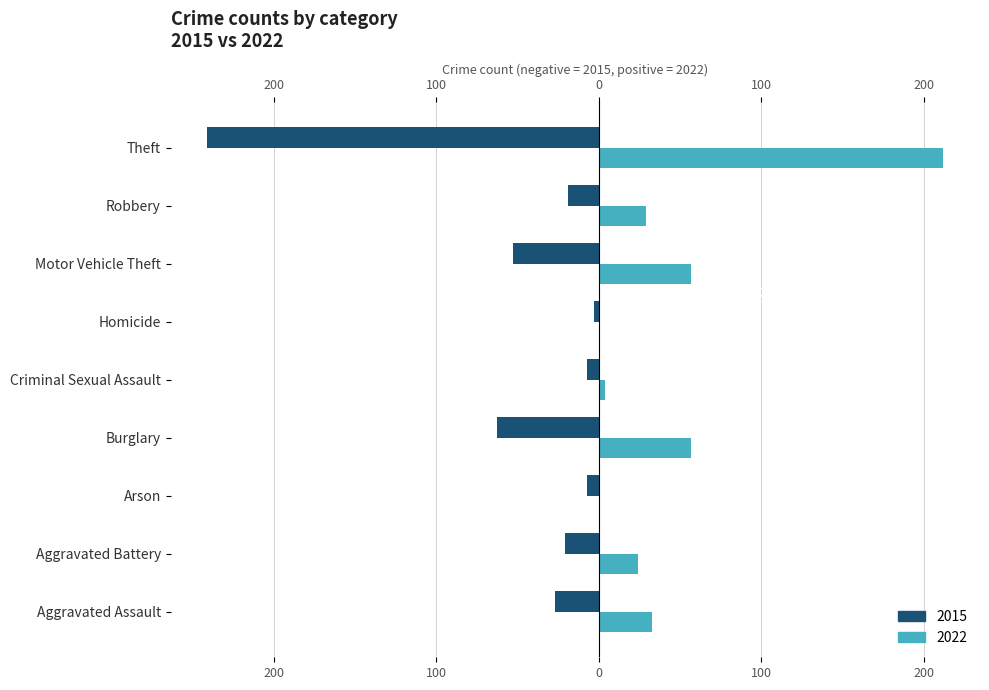

What are all the series names shown in the legend?

2015, 2022